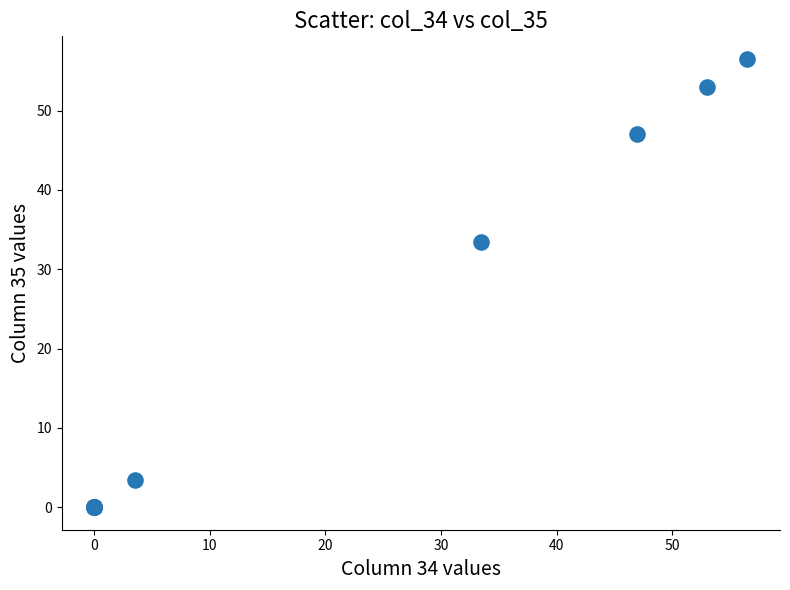

What Y value in the scatter plot is closest to 28?

33.5